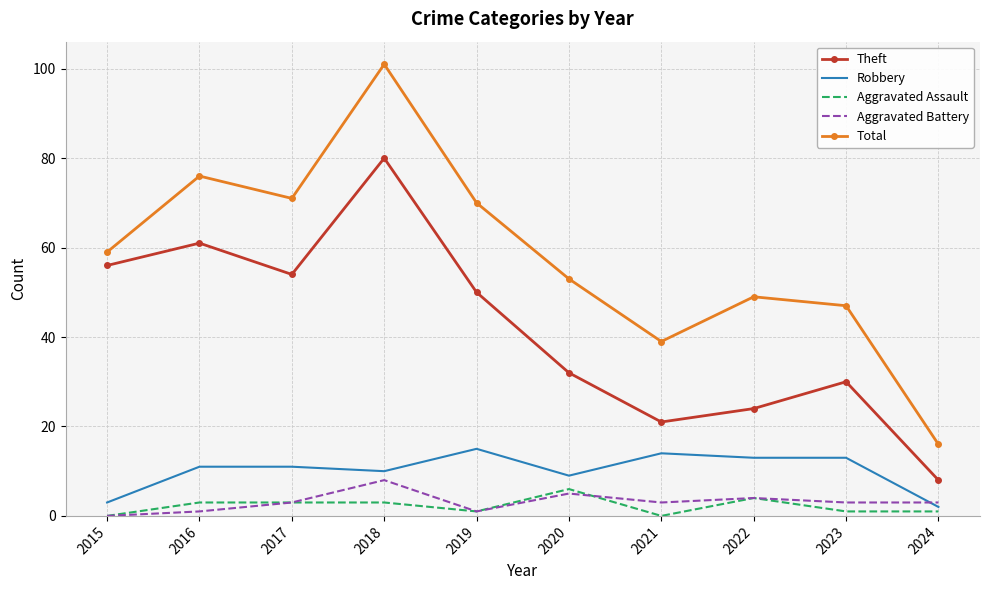

Which series has the largest total across all categories?

Total